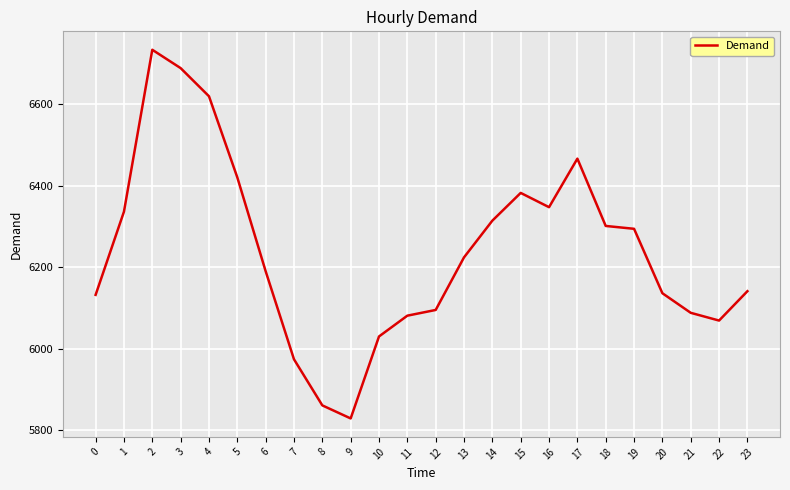

What is the maximum value shown in the chart?

6733